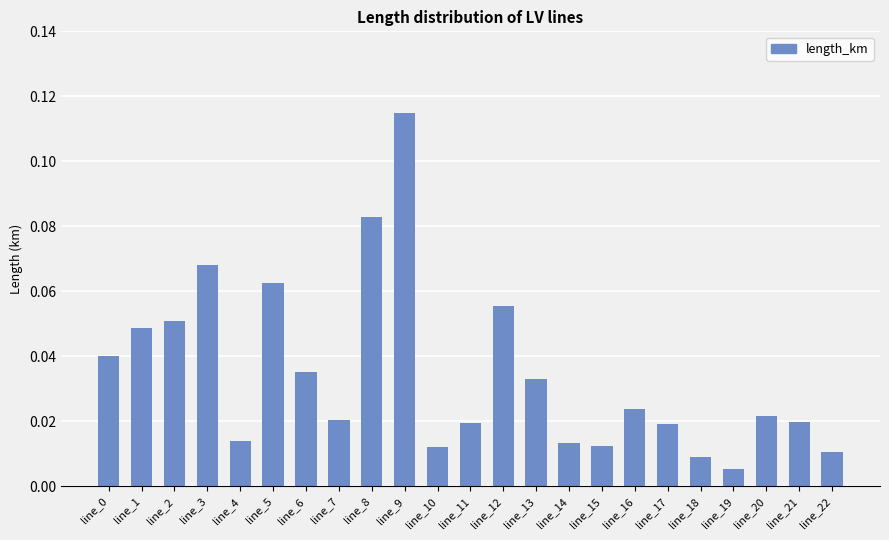

Is it true that the value at line_2 is 0.0?

False